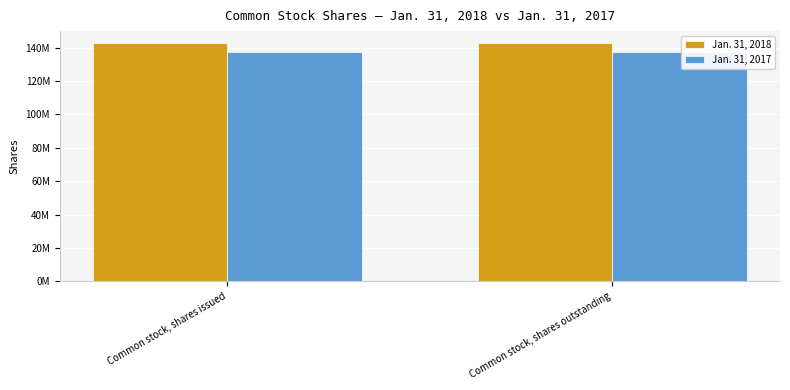

Are the bars grouped side by side (vs. stacked)?

Yes